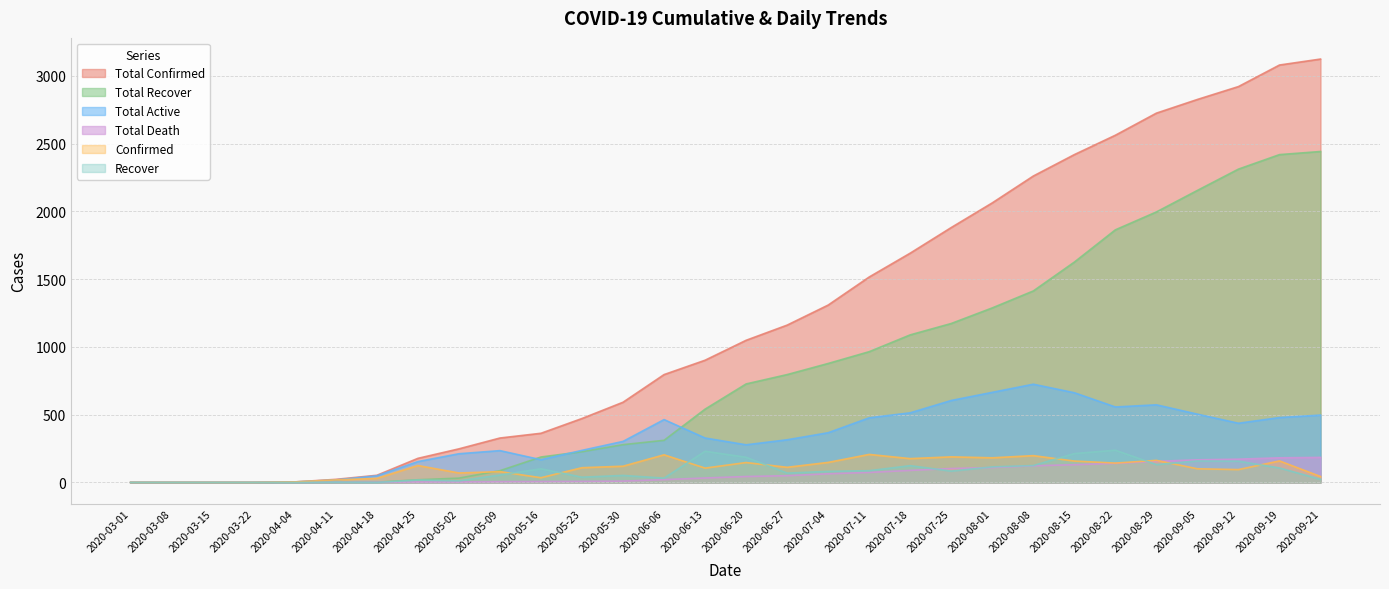

Is it true that total_active equals 367 at 2020-07-04?

True